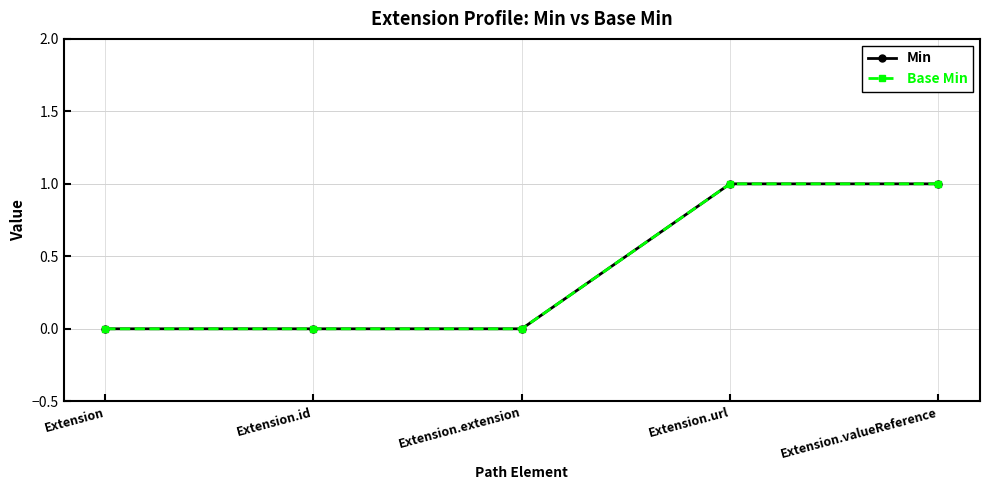

What is the label of the 4th point from the right?

Extension.id